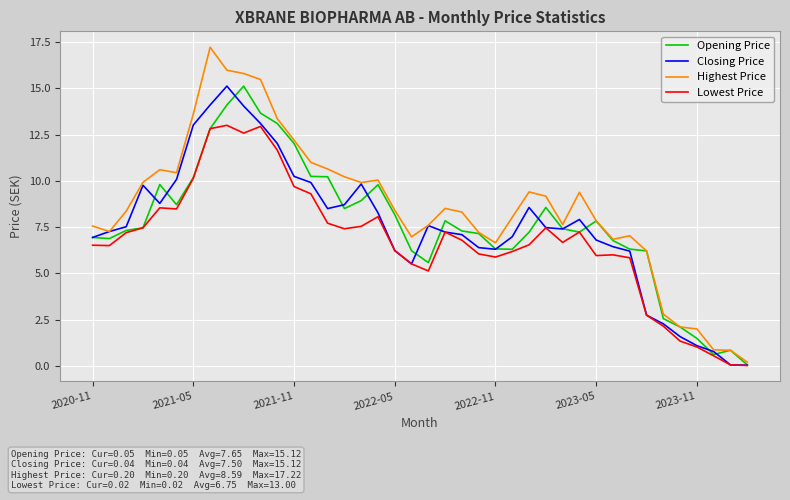

What is the greatest value displayed?

17.2